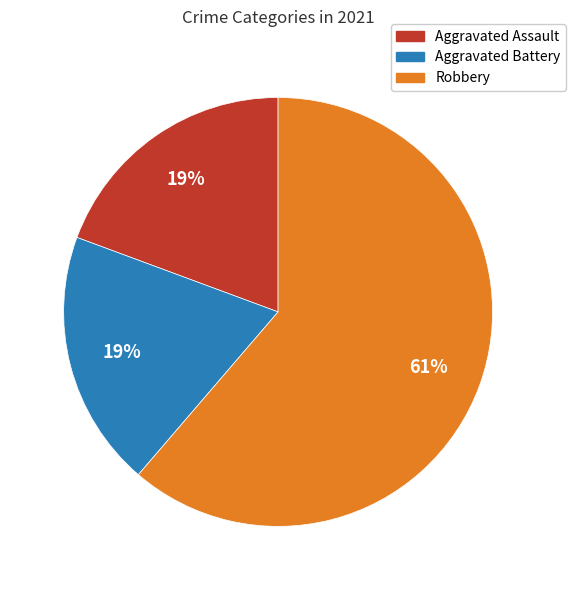

How many segments does this pie chart have?

3